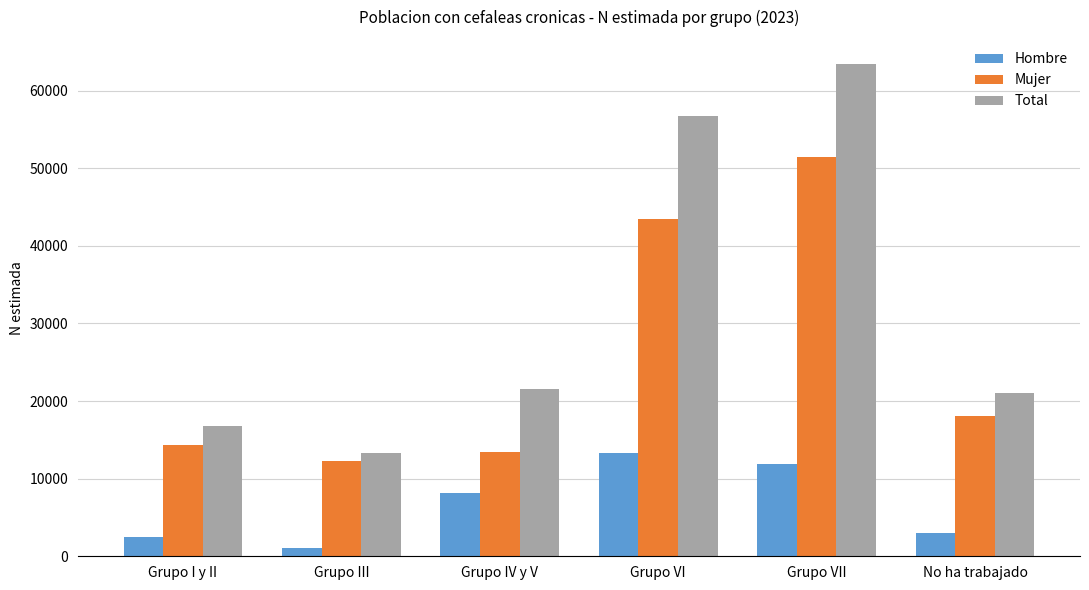

Which series has the widest spread of values?

Total